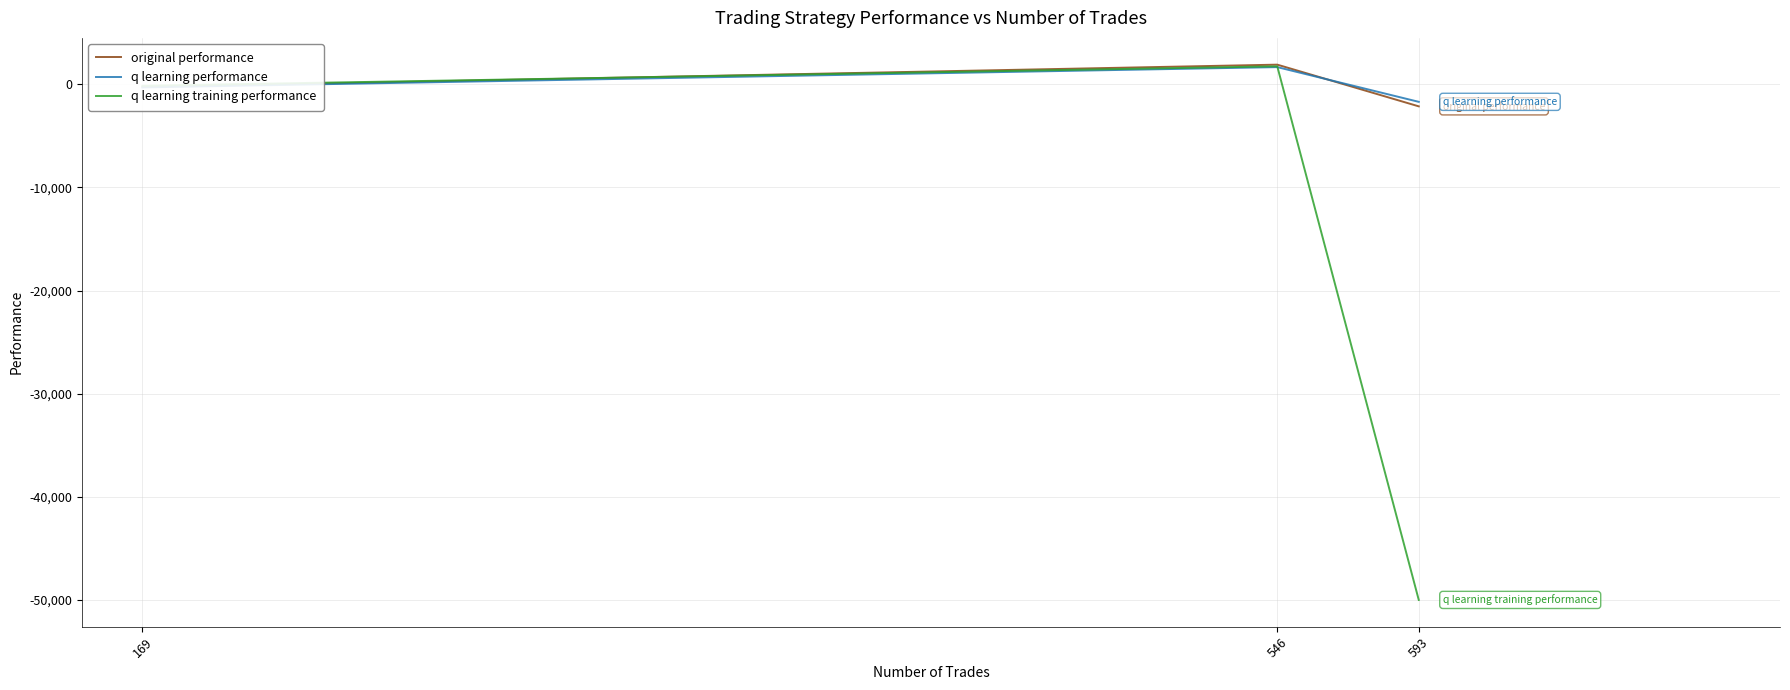

Which series has the widest spread of values?

q learning training performance